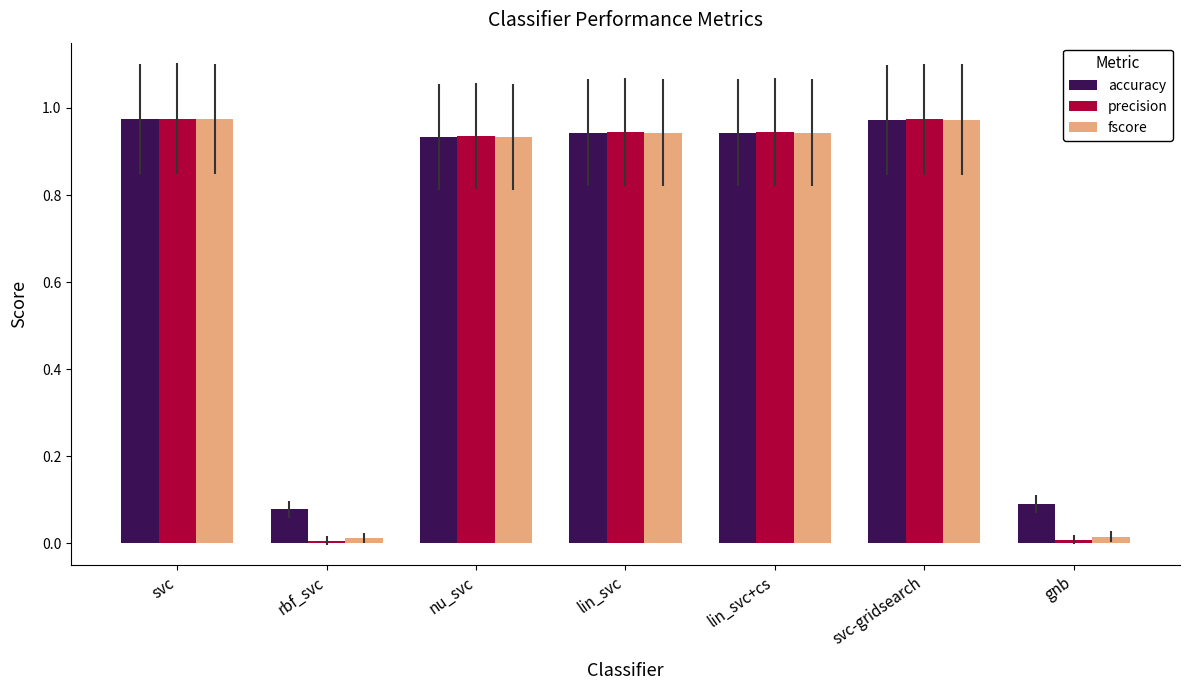

How many bars are there in total?

21